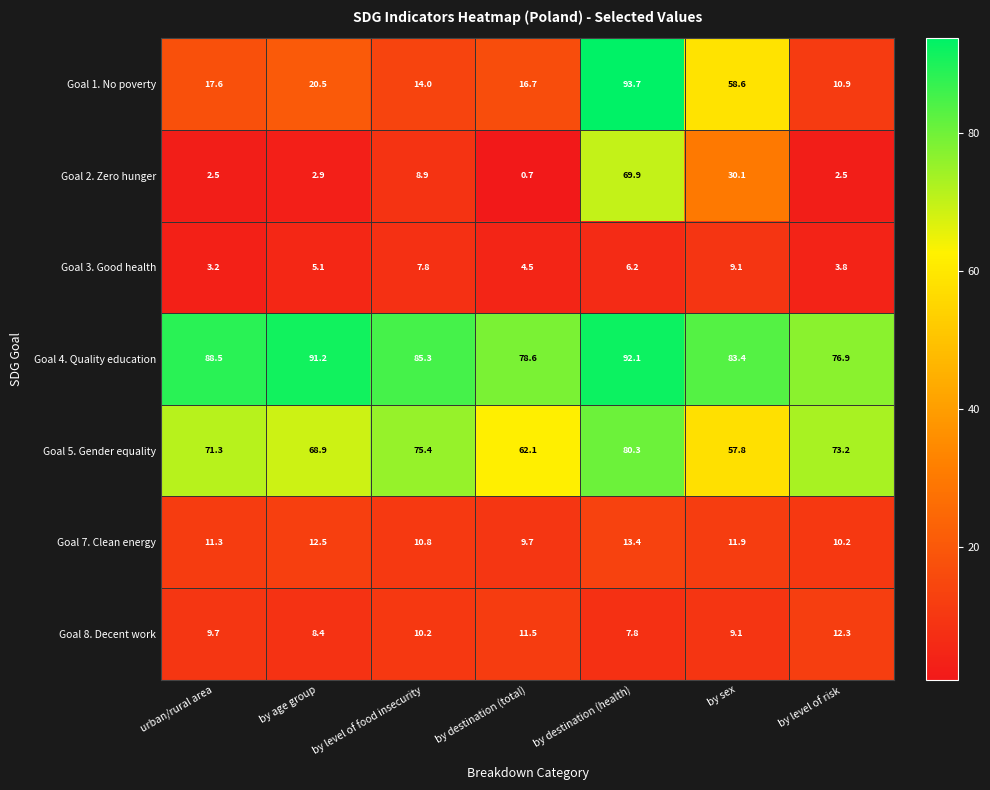

At which label does Goal 5. Gender equality reach its peak?

by destination (health)